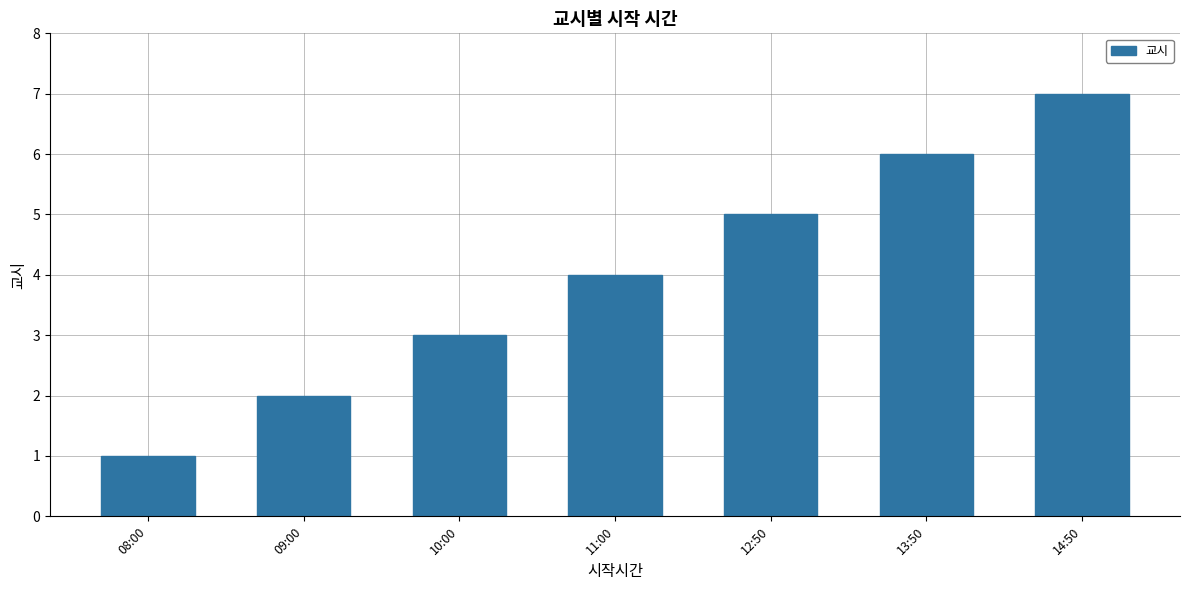

Are the bars horizontal?

No